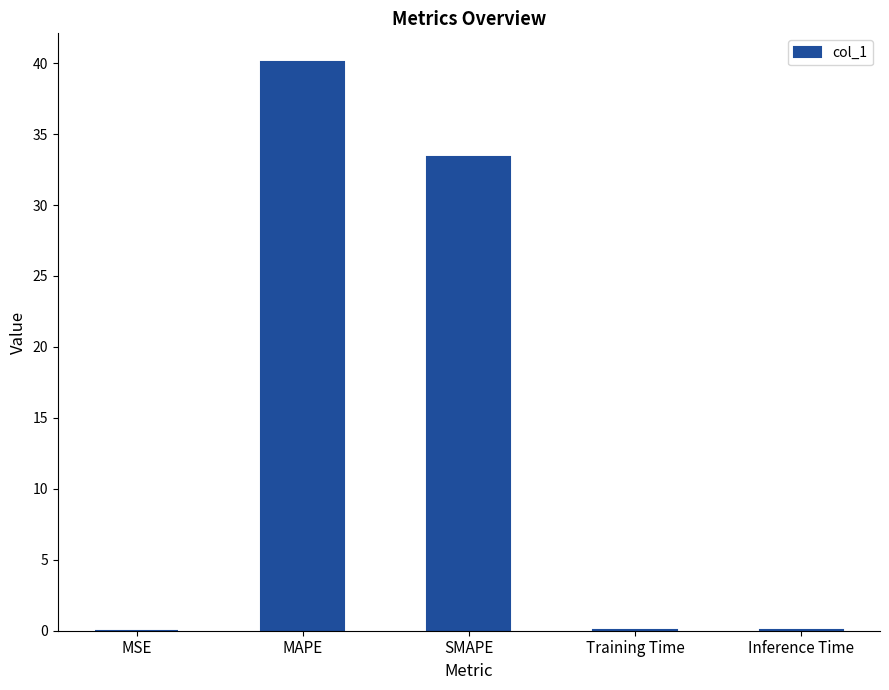

Are the bars horizontal?

No